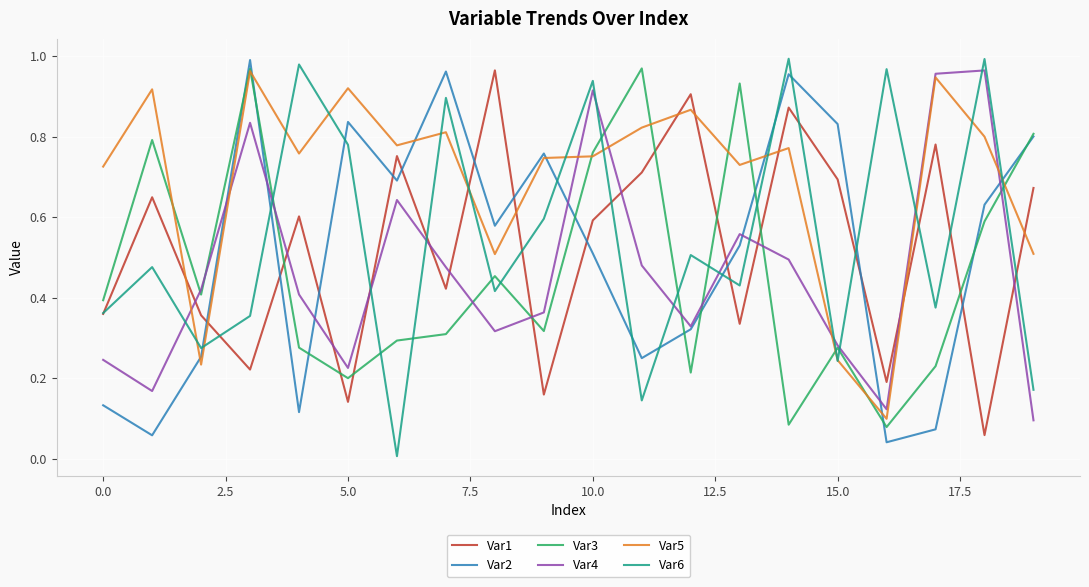

True or false: Var2 and Var5 cross at least once.

True